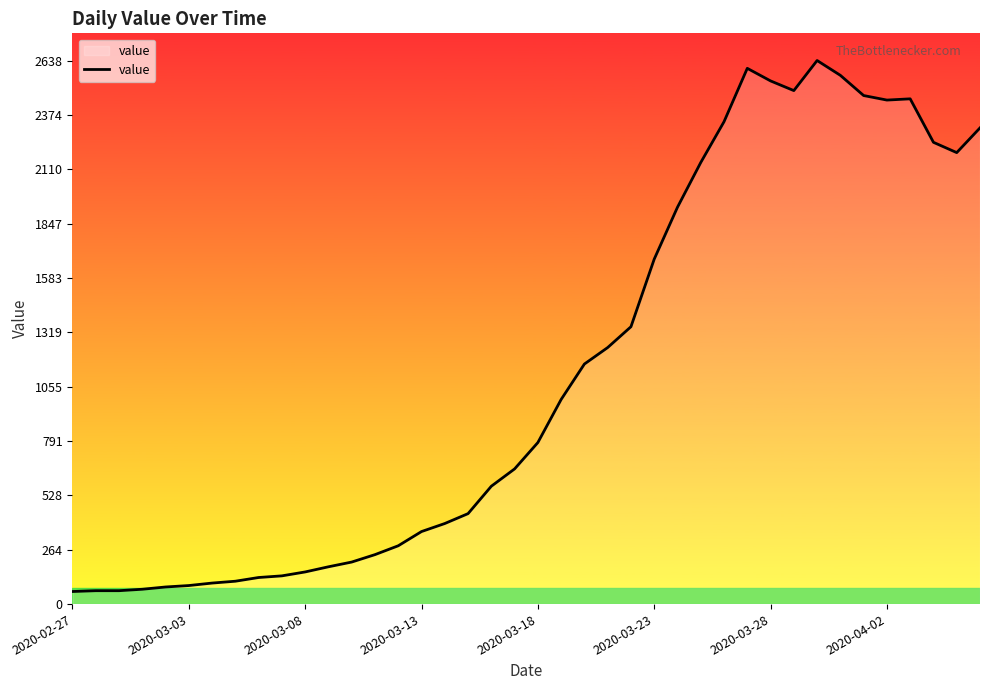

What is the minimum value shown in the chart?

61